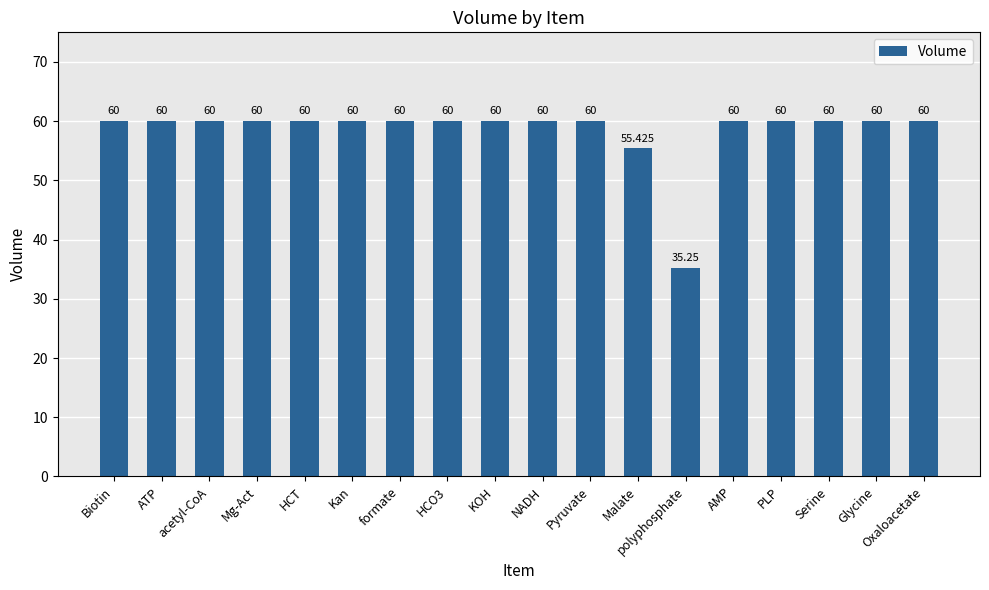

At which label is the value closest to 47?

Malate